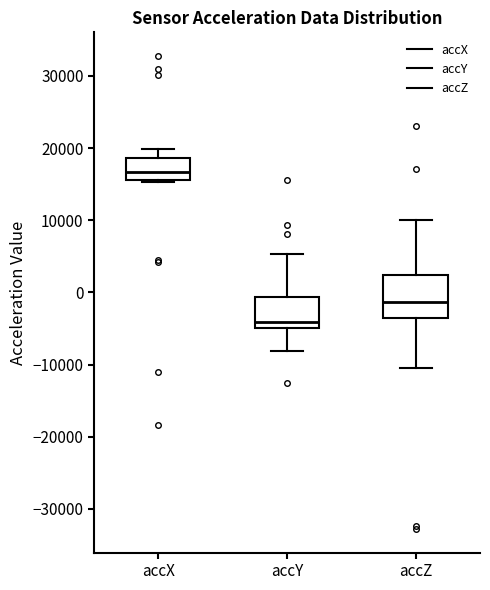

Reading left to right, transcribe this box plot: for each box, give where its median line is, the range the box spans, and where its two whiskers end, as read against the y-axis. The values are not printed on the chart, so give them approximately, as read against the axis.

accX: median 17000, box 16000 to 19000, whiskers 15000 to 20000
accY: median -4000, box -5000 to -1000, whiskers -8000 to 5000
accZ: median -1000, box -4000 to 2000, whiskers -10000 to 10000